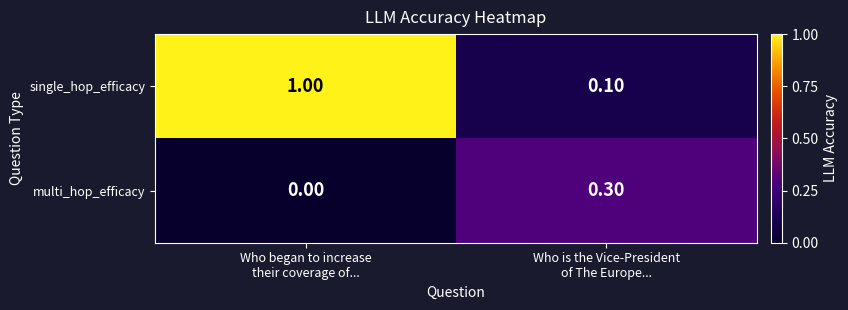

Which category has the lowest value across all series?

Who began to increase
their coverage of...